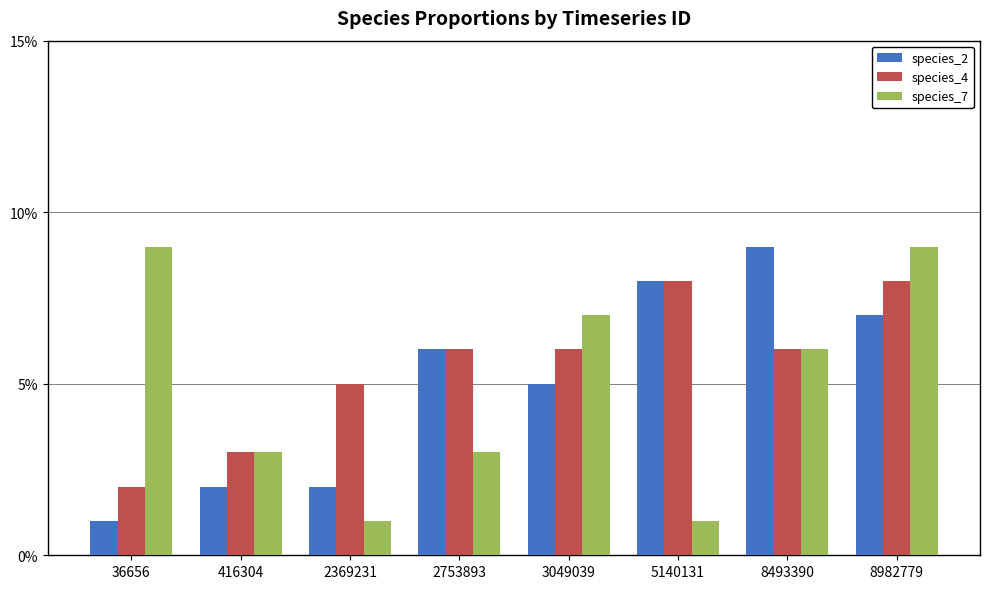

What are all the series names shown in the legend?

species_2, species_4, species_7